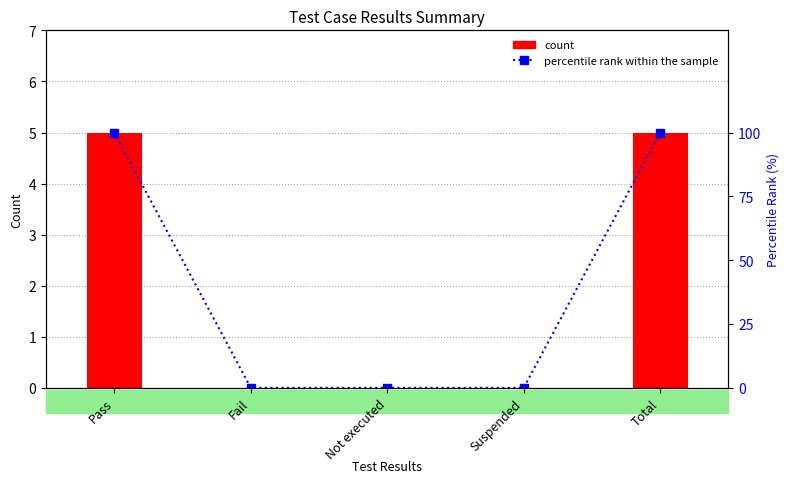

What are all the series names shown in the legend?

count, percentile rank within the sample